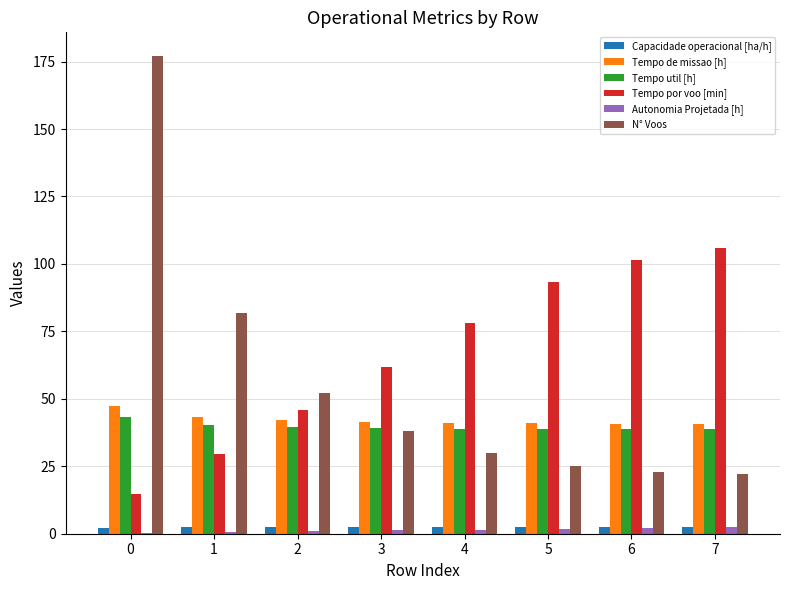

What are all the series names shown in the legend?

Capacidade operacional [ha/h], Tempo de missao [h], Tempo util [h], Tempo por voo [min], Autonomia Projetada [h], N° Voos